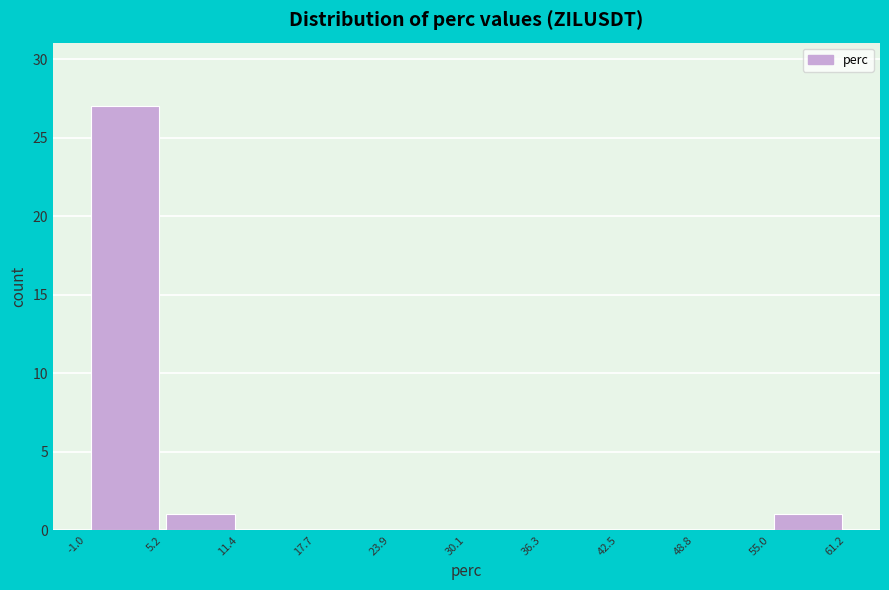

What is the height of the bar covering -1.0 to 5.2 on the x-axis? The values are not printed on the chart, so give them approximately, as read against the axis.

27